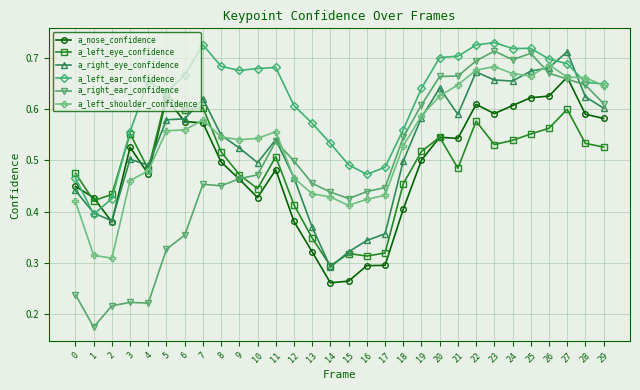

Between which two adjacent categories do a_left_shoulder_confidence and a_right_ear_confidence first intersect?

11 and 12